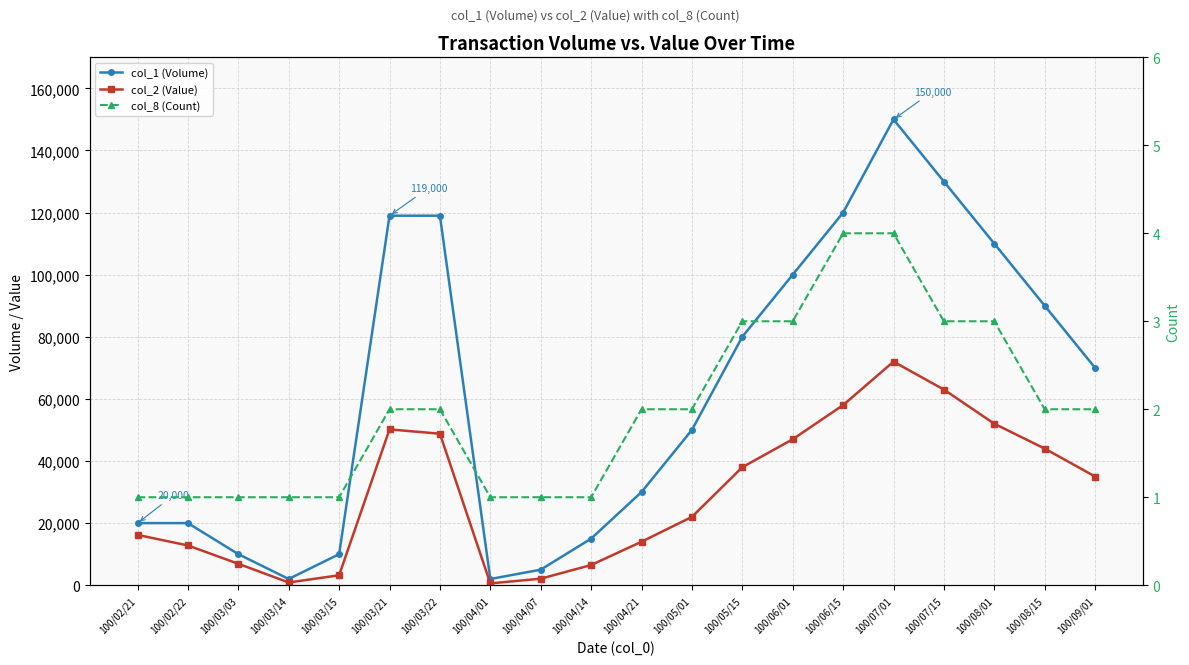

True or false: col_1 (Volume) and col_2 (Value) cross at least once.

False